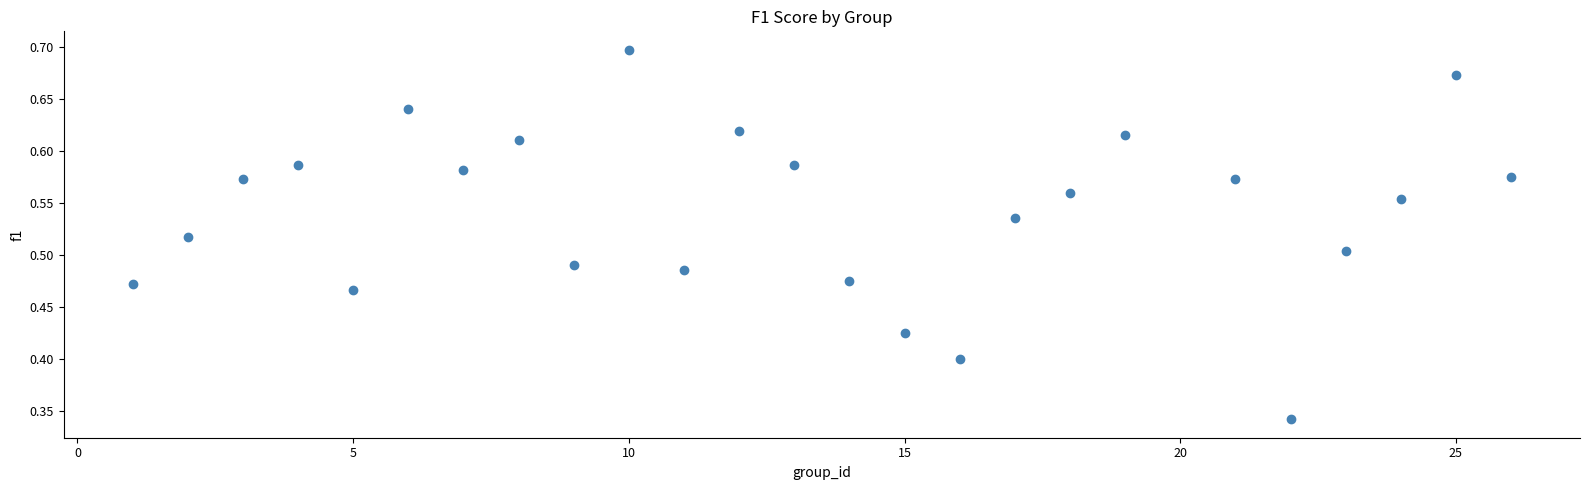

What is the range of X values (max minus min)?

25.0